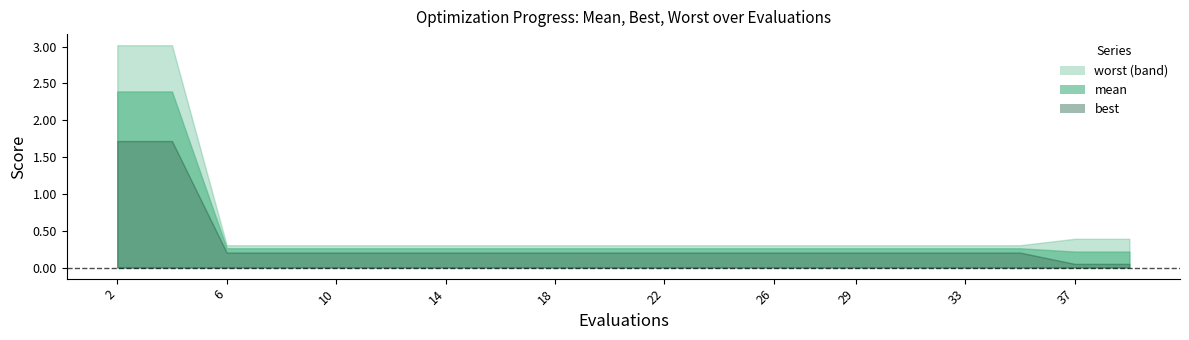

What is the difference between the highest and lowest values at 24?

0.1